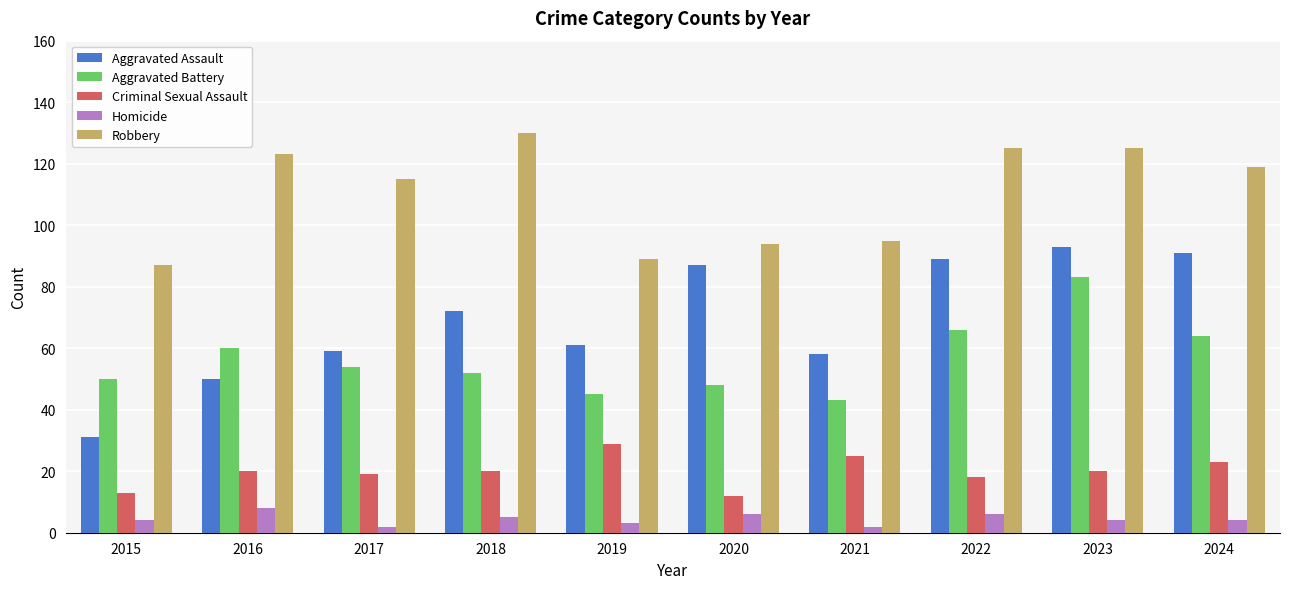

Reading left to right, what are all the values shown in this chart?

Aggravated Assault: 31	50	59	72	61	87	58	89	93	91
Aggravated Battery: 50	60	54	52	45	48	43	66	83	64
Criminal Sexual Assault: 13	20	19	20	29	12	25	18	20	23
Homicide: 4	8	2	5	3	6	2	6	4	4
Robbery: 87	123	115	130	89	94	95	125	125	119